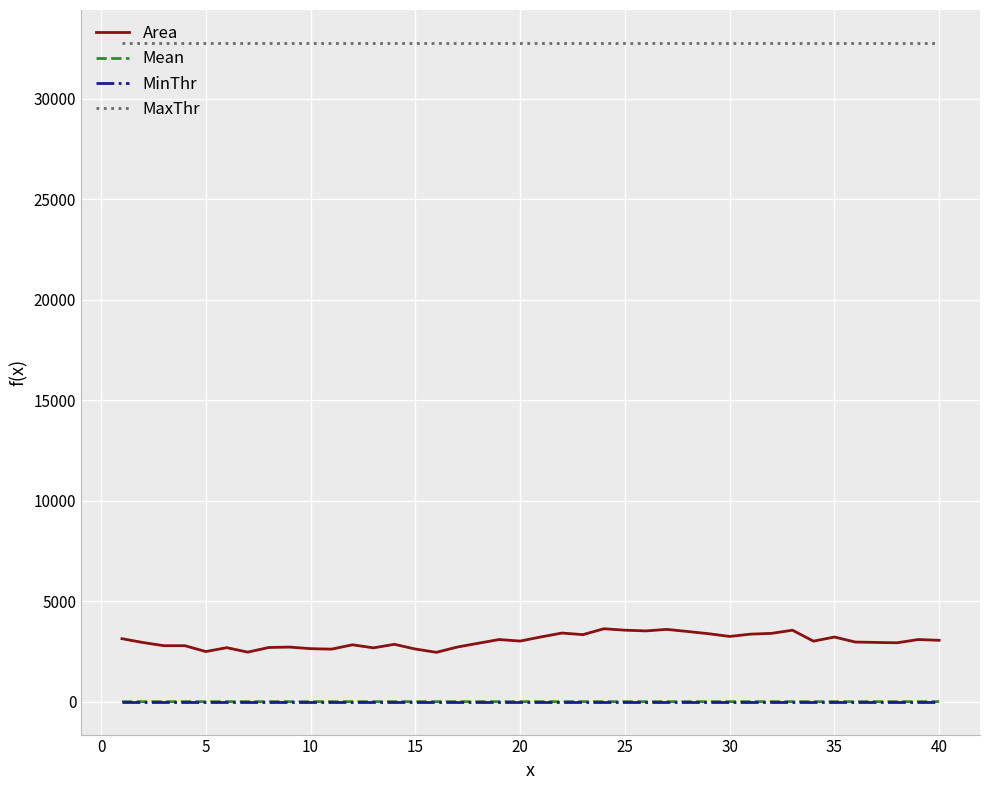

True or false: Area and MaxThr cross at least once.

False